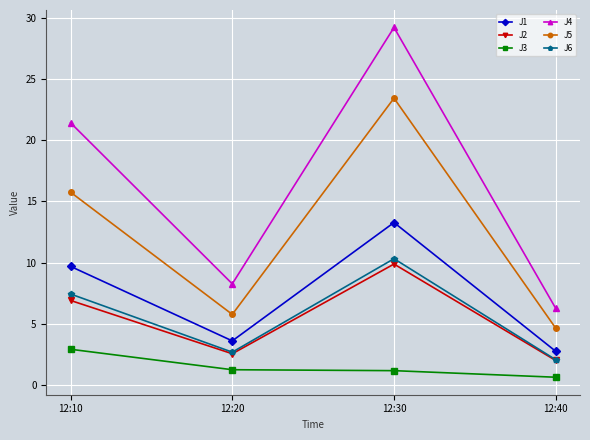

True or false: J5 and J1 intersect in this chart.

False